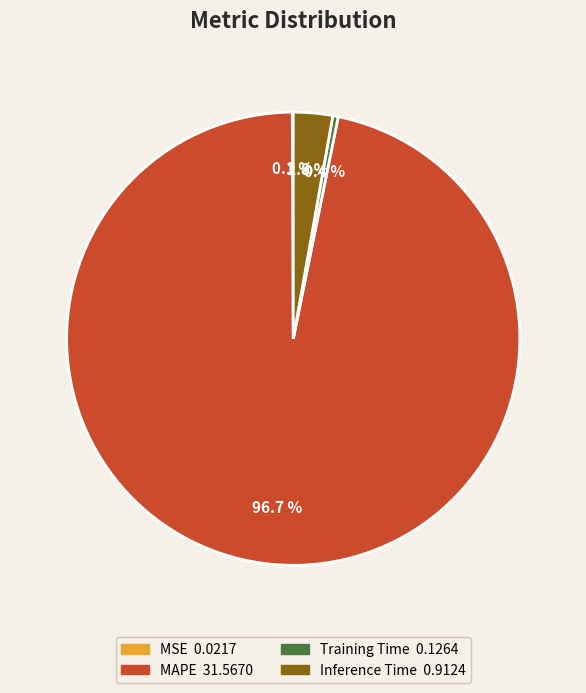

What percentage is NOT represented by Training Time?

99.6%